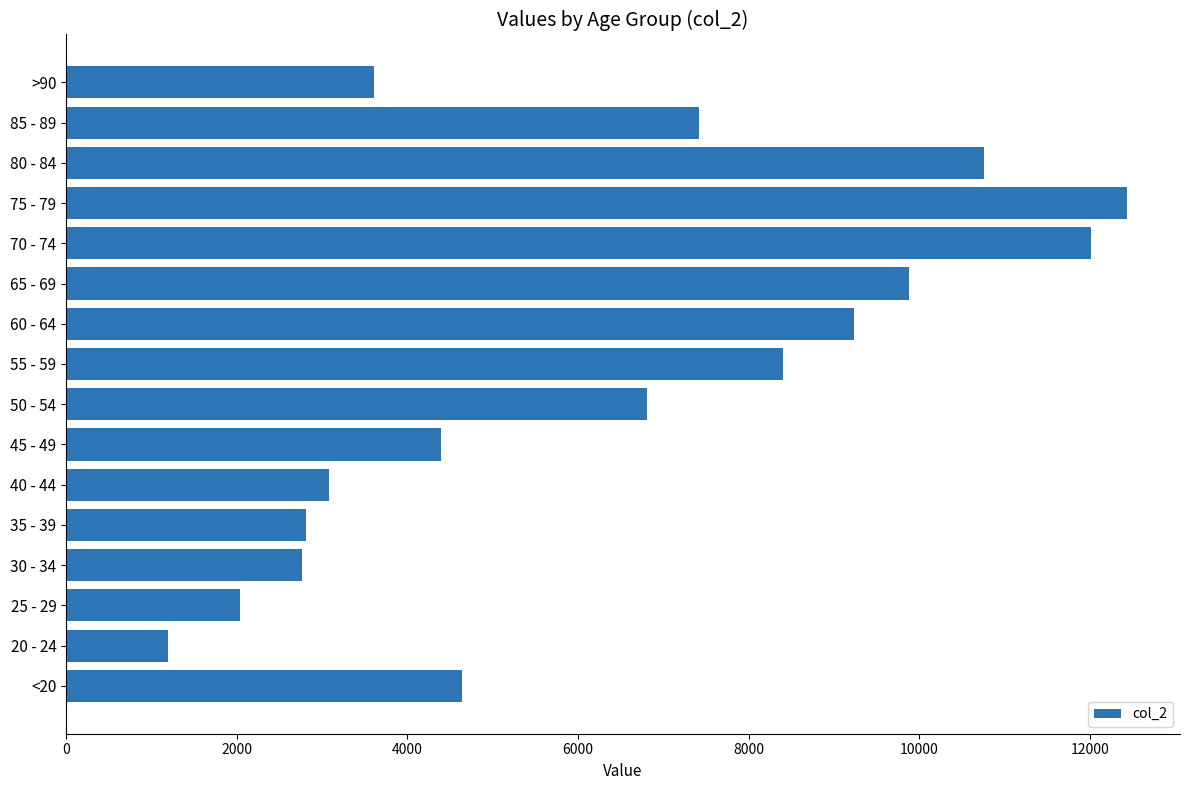

What value does the data have at 50 - 54?

6803